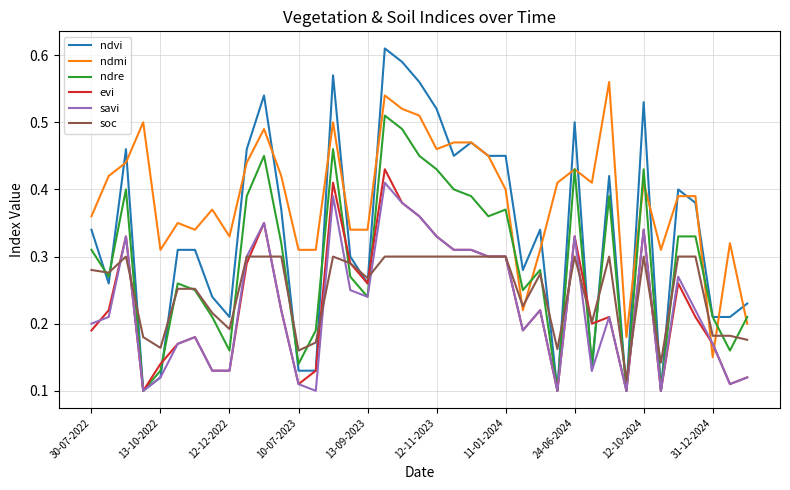

Which series has the largest range (max minus min)?

ndvi